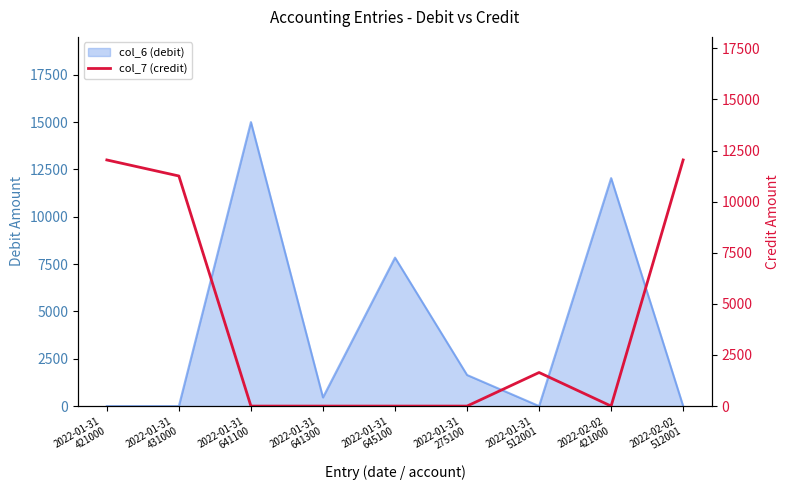

At which category does the chart reach its minimum across all series?

2022-01-31
641100